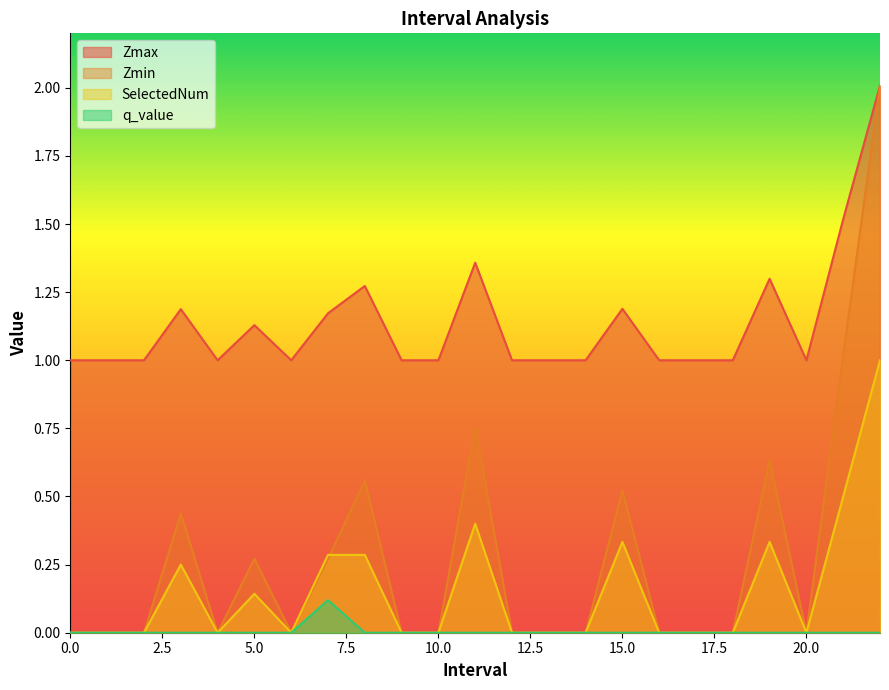

True or false: q_value and SelectedNum intersect in this chart.

False